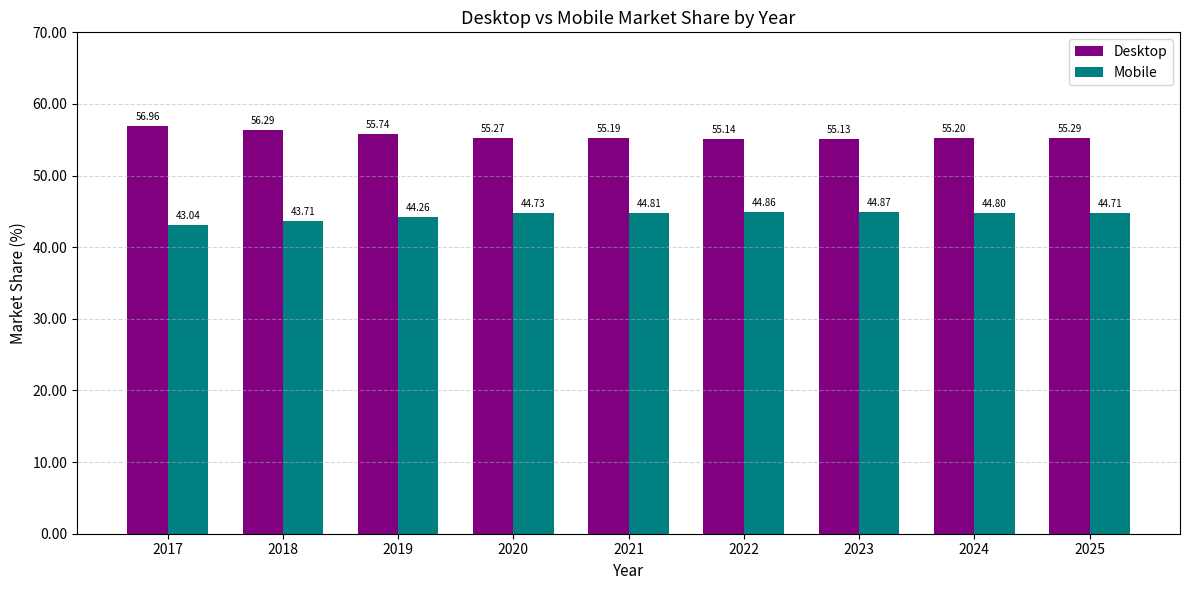

Does the chart contain any negative values?

No